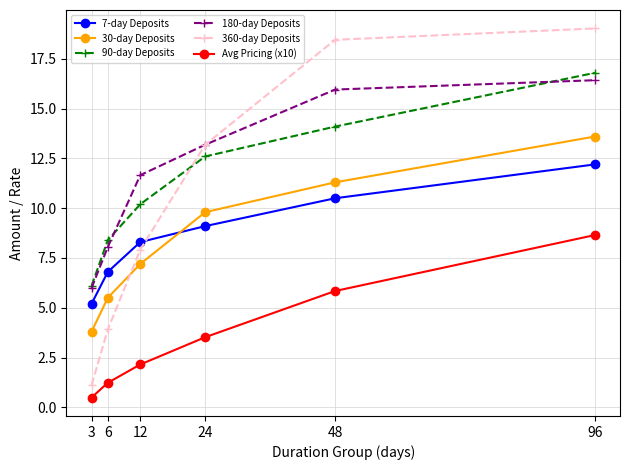

Which series has the largest range (max minus min)?

360-day Deposits